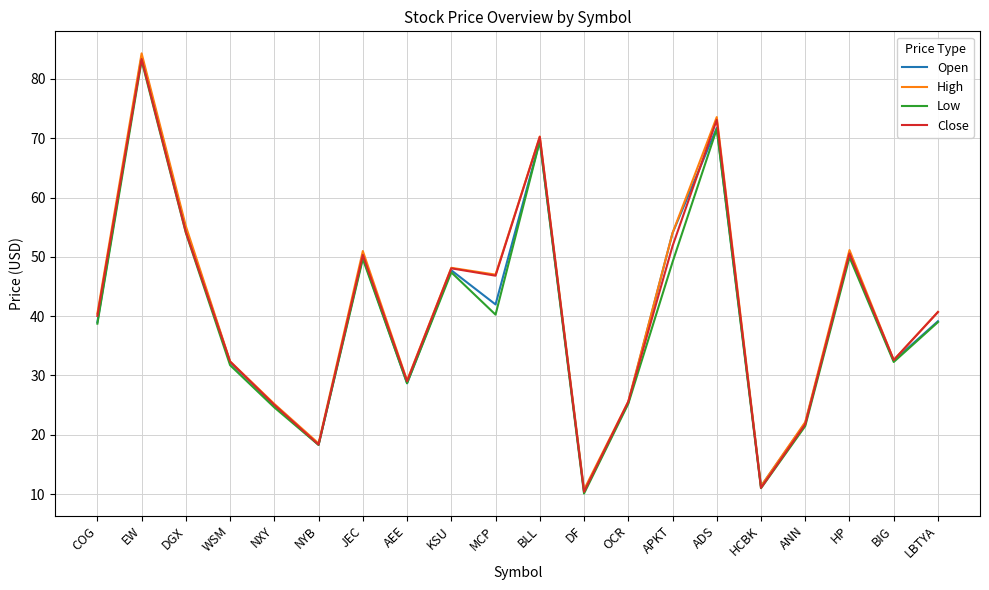

Which category has the highest value across all series?

EW